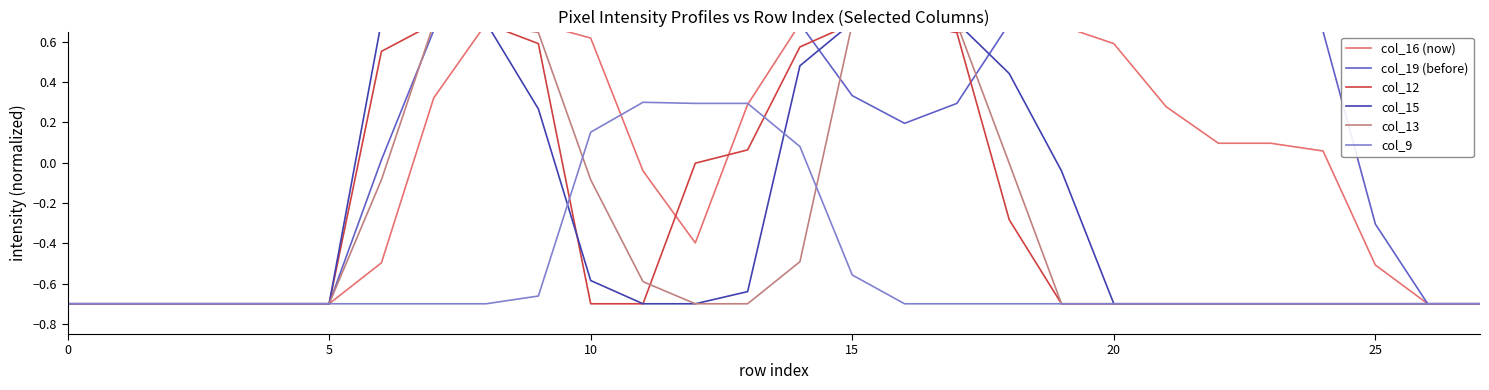

Where does the col_9 series first go above 0?

10